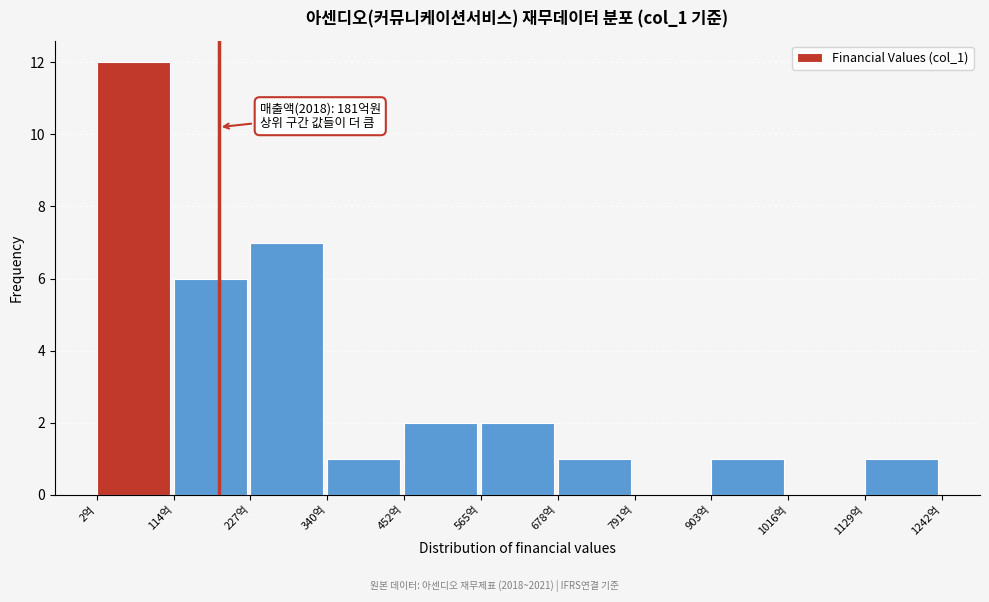

Over which range of the x-axis is the bar tallest?

0 to 120